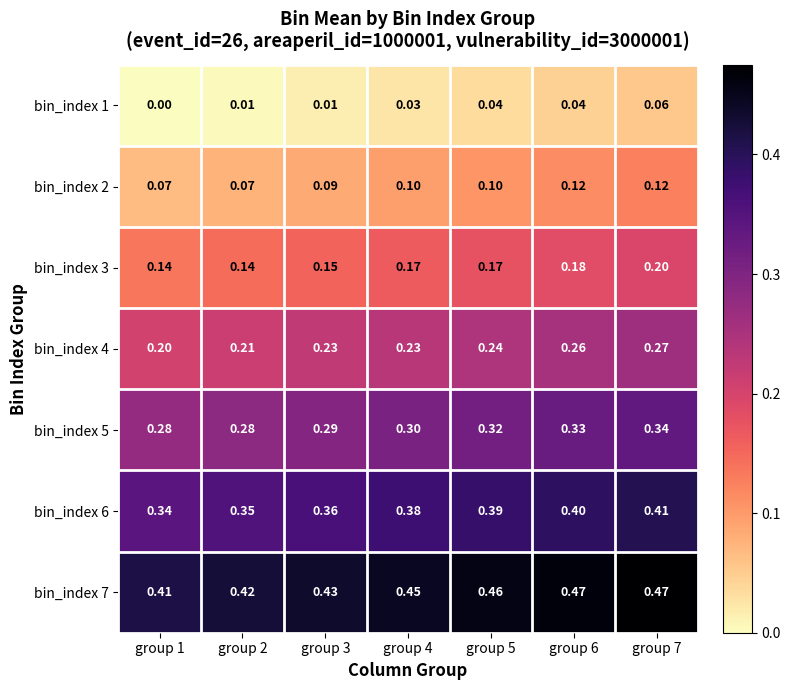

Is the value of bin_index 5 at group 2 greater than the value of bin_index 3 at group 5?

Yes